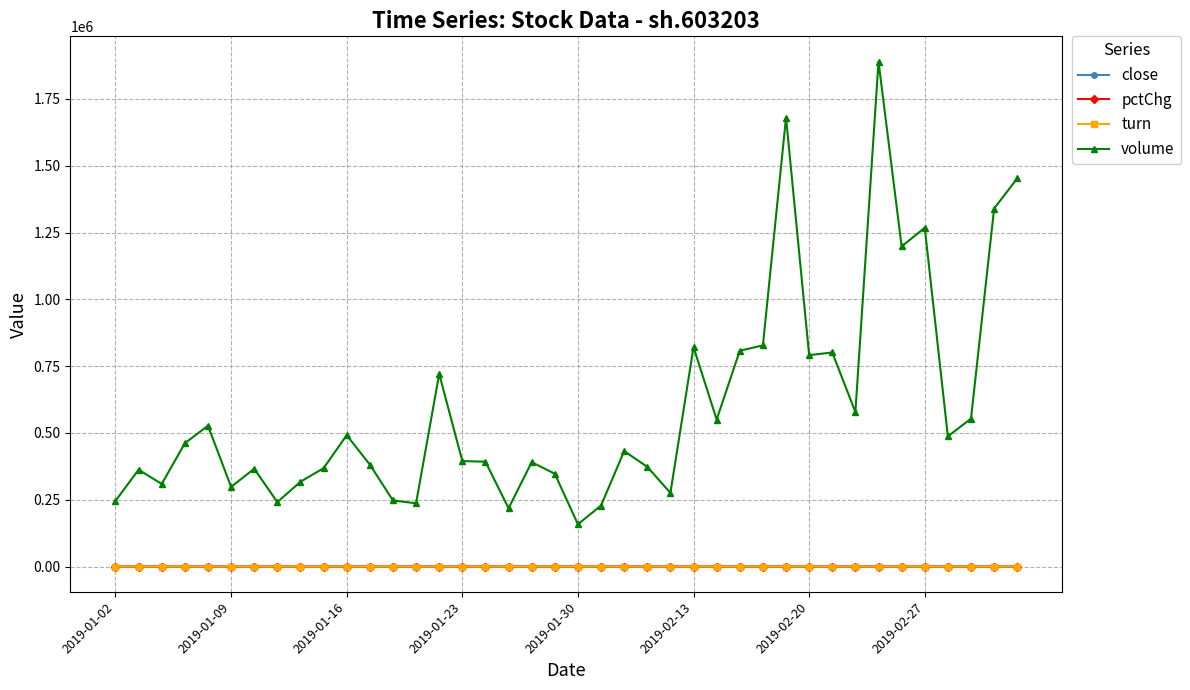

True or false: turn and close intersect in this chart.

False